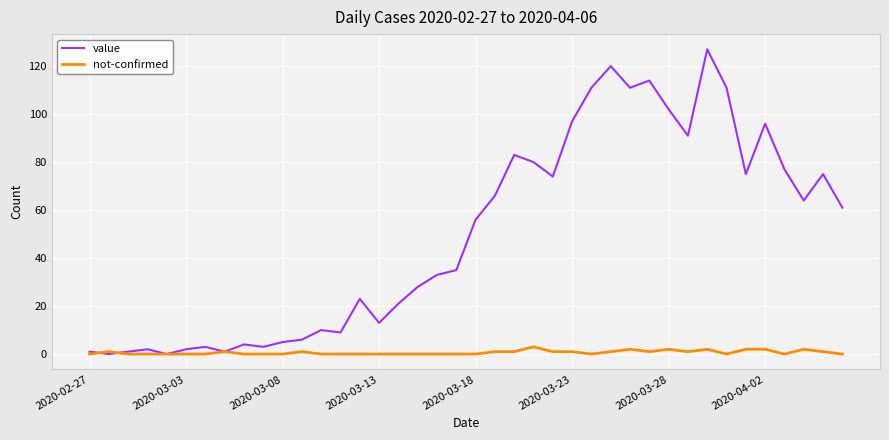

What is the maximum value shown in the chart?

127